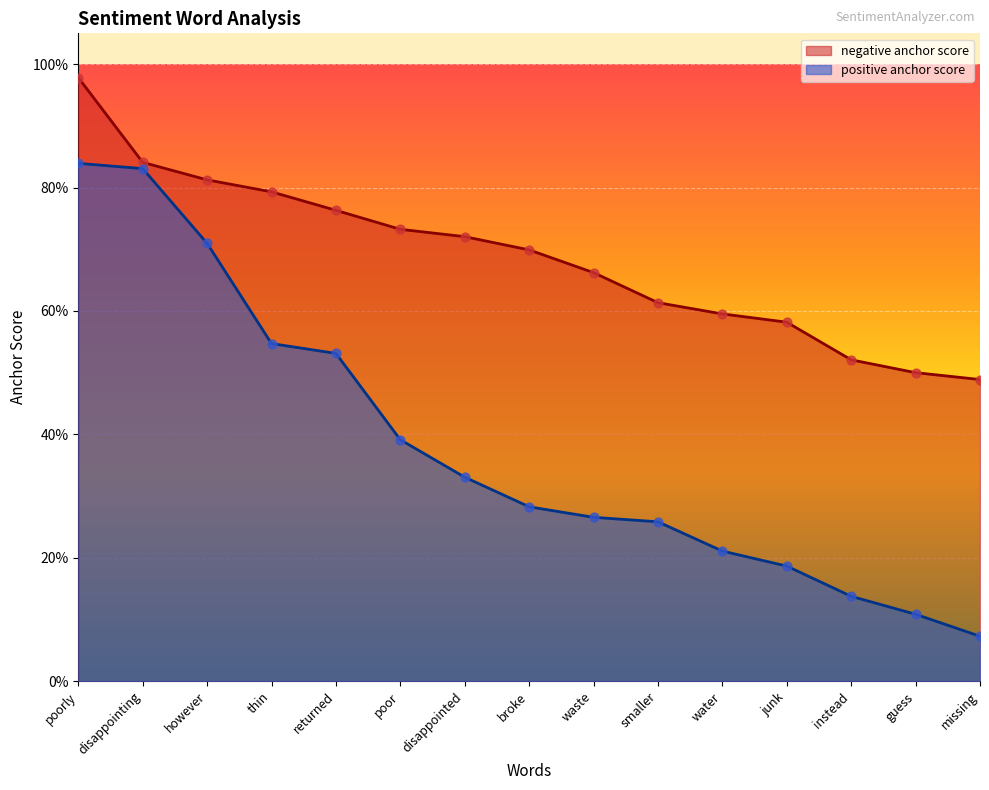

Is the value of negative anchor score at disappointing greater than the value of positive anchor score at missing?

Yes